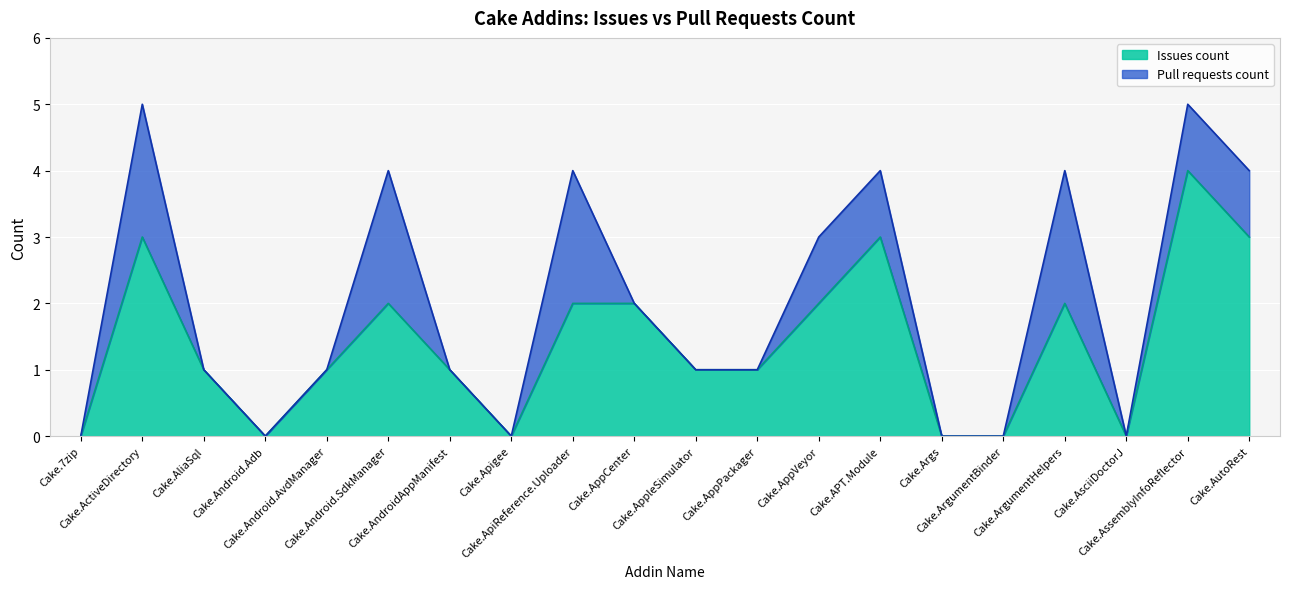

Reading left to right, list all the values displayed in this chart.

Cake.7zip=0	Cake.ActiveDirectory=3	Cake.AliaSql=1	Cake.Android.Adb=0	Cake.Android.AvdManager=1	Cake.Android.SdkManager=2	Cake.AndroidAppManifest=1	Cake.Apigee=0	Cake.ApiReference.Uploader=2	Cake.AppCenter=2	Cake.AppleSimulator=1	Cake.AppPackager=1	Cake.AppVeyor=2	Cake.APT.Module=3	Cake.Args=0	Cake.ArgumentBinder=0	Cake.ArgumentHelpers=2	Cake.AsciiDoctorJ=0	Cake.AssemblyInfoReflector=4	Cake.AutoRest=3